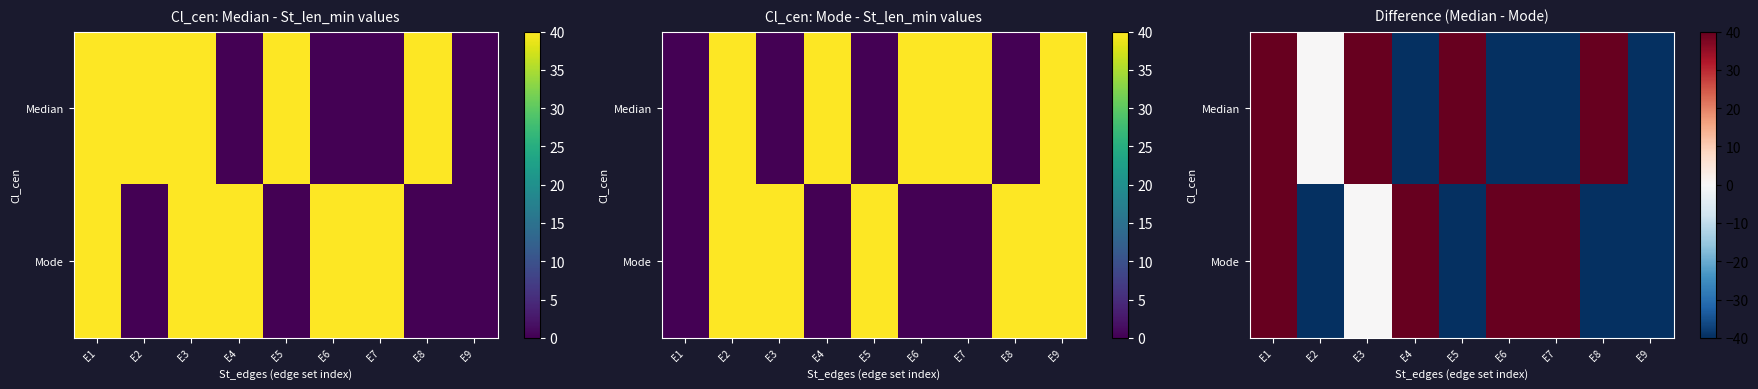

Which has a higher value, E9 or E2?

E2